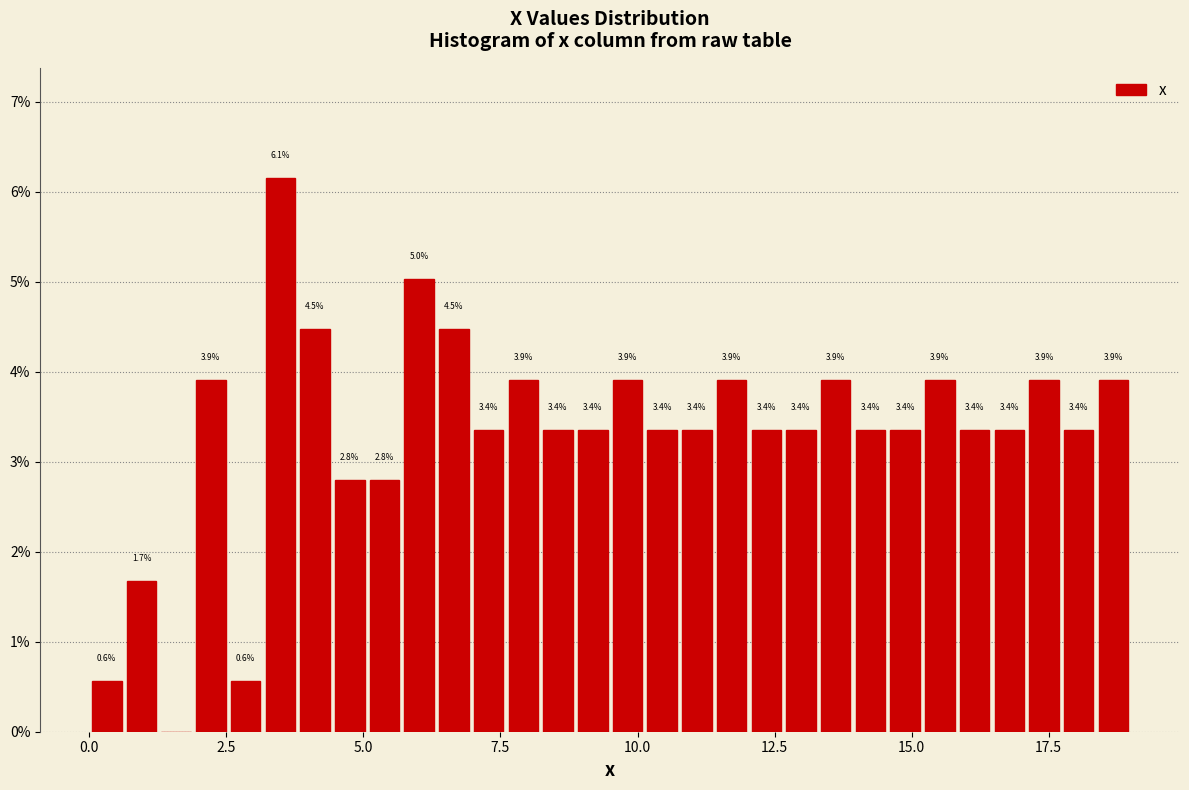

Read against the x-axis, roughly where is the centre of the tallest bar?

3.5